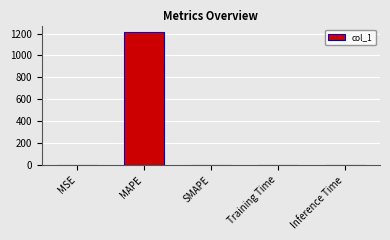

What is the change in value from MAPE to SMAPE?

-1212.3